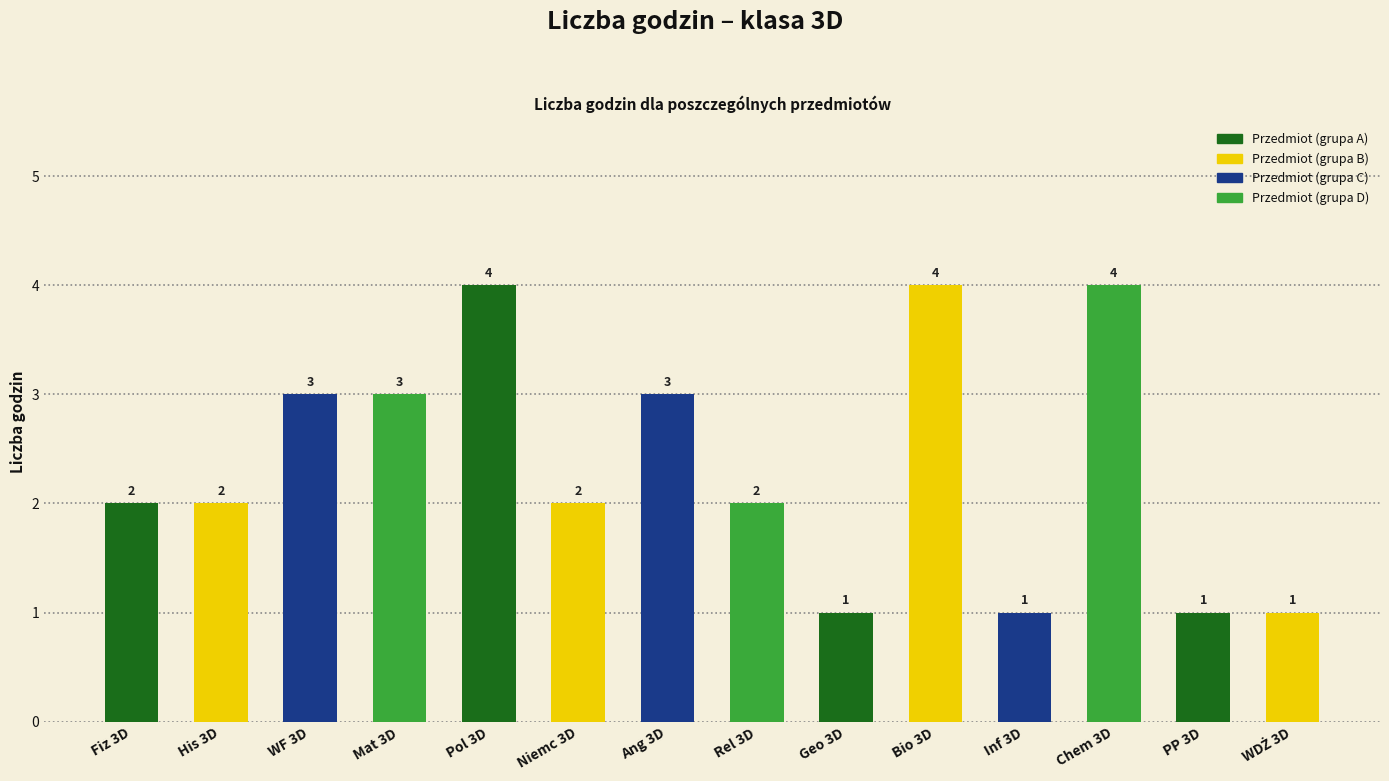

What is the change in value from Rel 3D to PP 3D?

-1